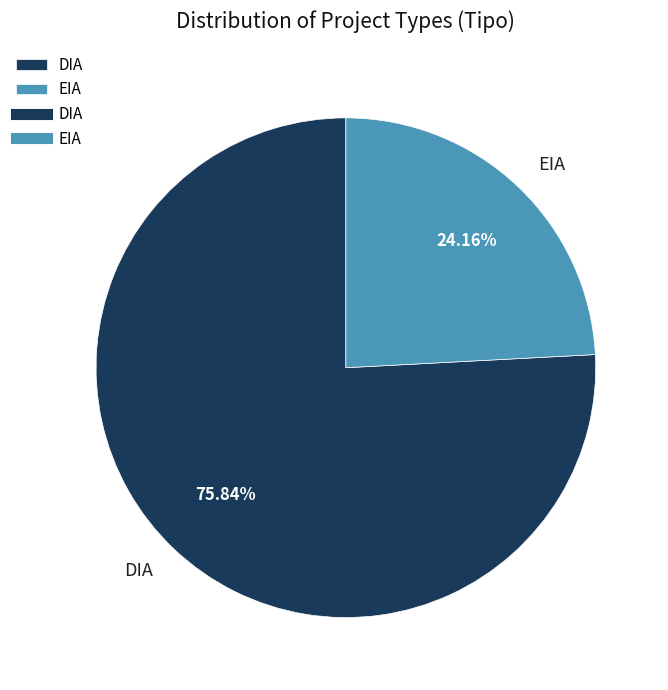

To the nearest percent, what is the difference between the largest and smallest slice percentages?

52%